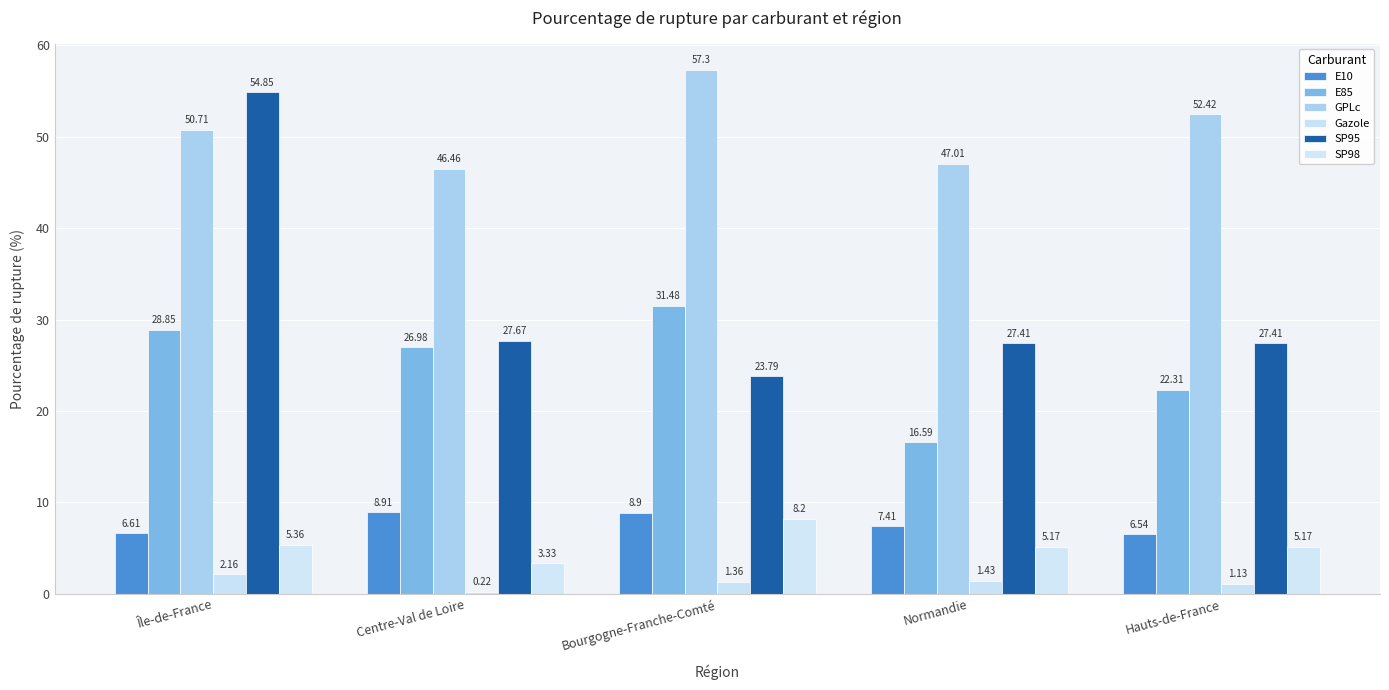

What is the approximate value of GPLc at Île-de-France?

50.7